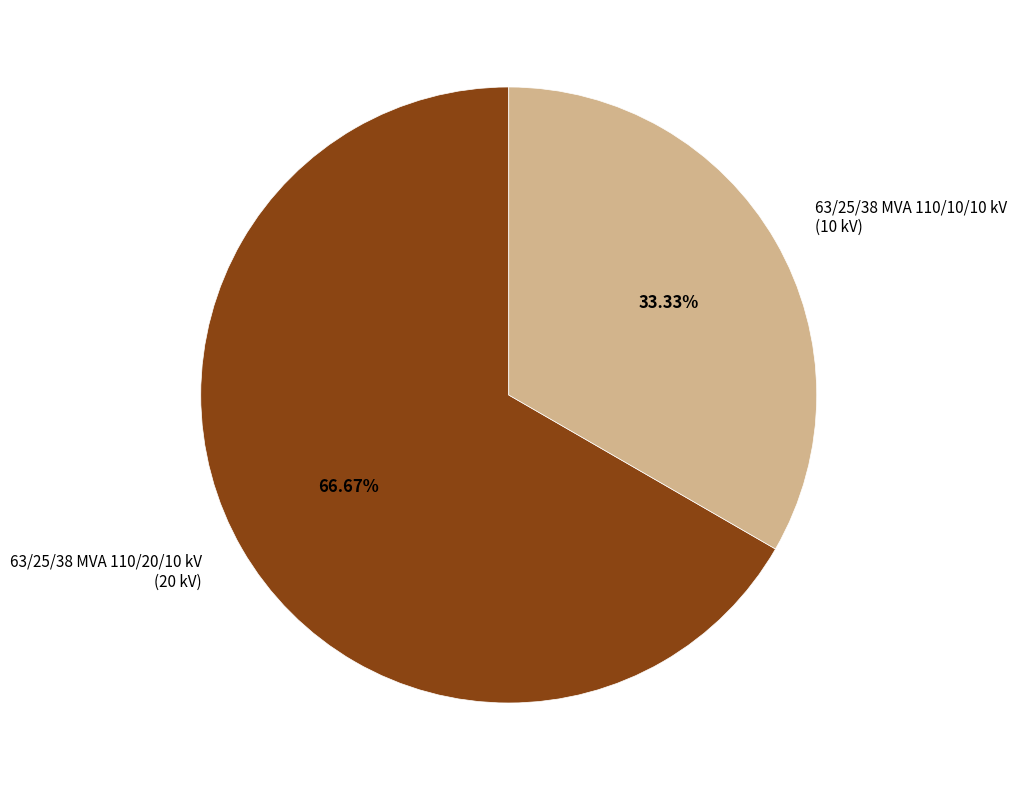

True or false: 63/25/38 MVA 110/20/10 kV accounts for 67% of the total.

True